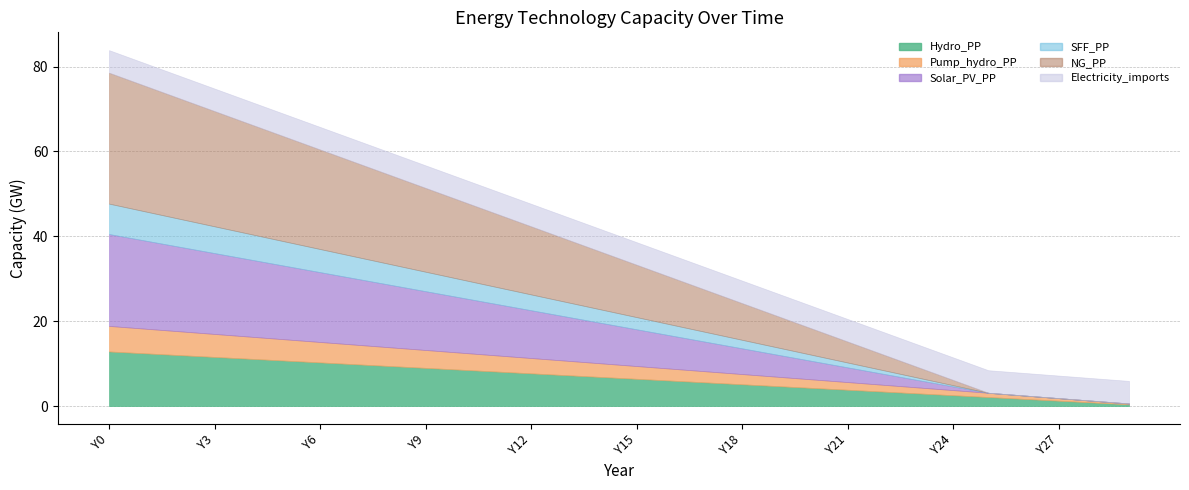

The value of Pump_hydro_PP at Y12 is 3.6. True or false?

True